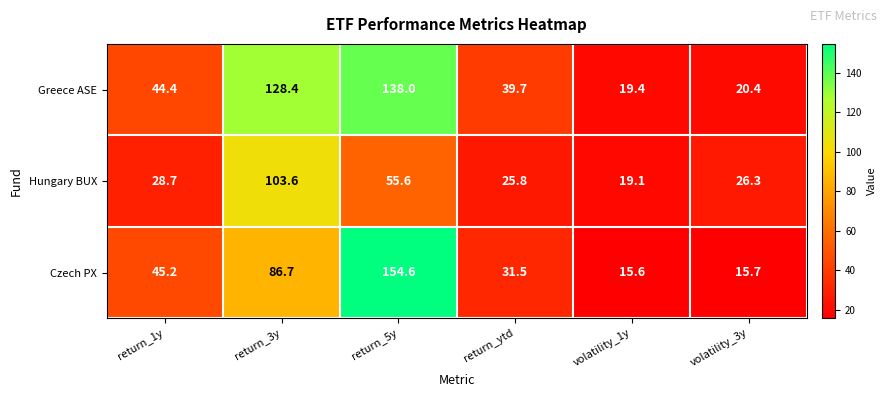

Reading left to right, what are all the values shown in this chart?

Greece ASE: 44.4	128.4	138.0	39.7	19.4	20.4
Hungary BUX: 28.7	103.6	55.6	25.8	19.1	26.3
Czech PX: 45.2	86.7	154.6	31.5	15.6	15.7